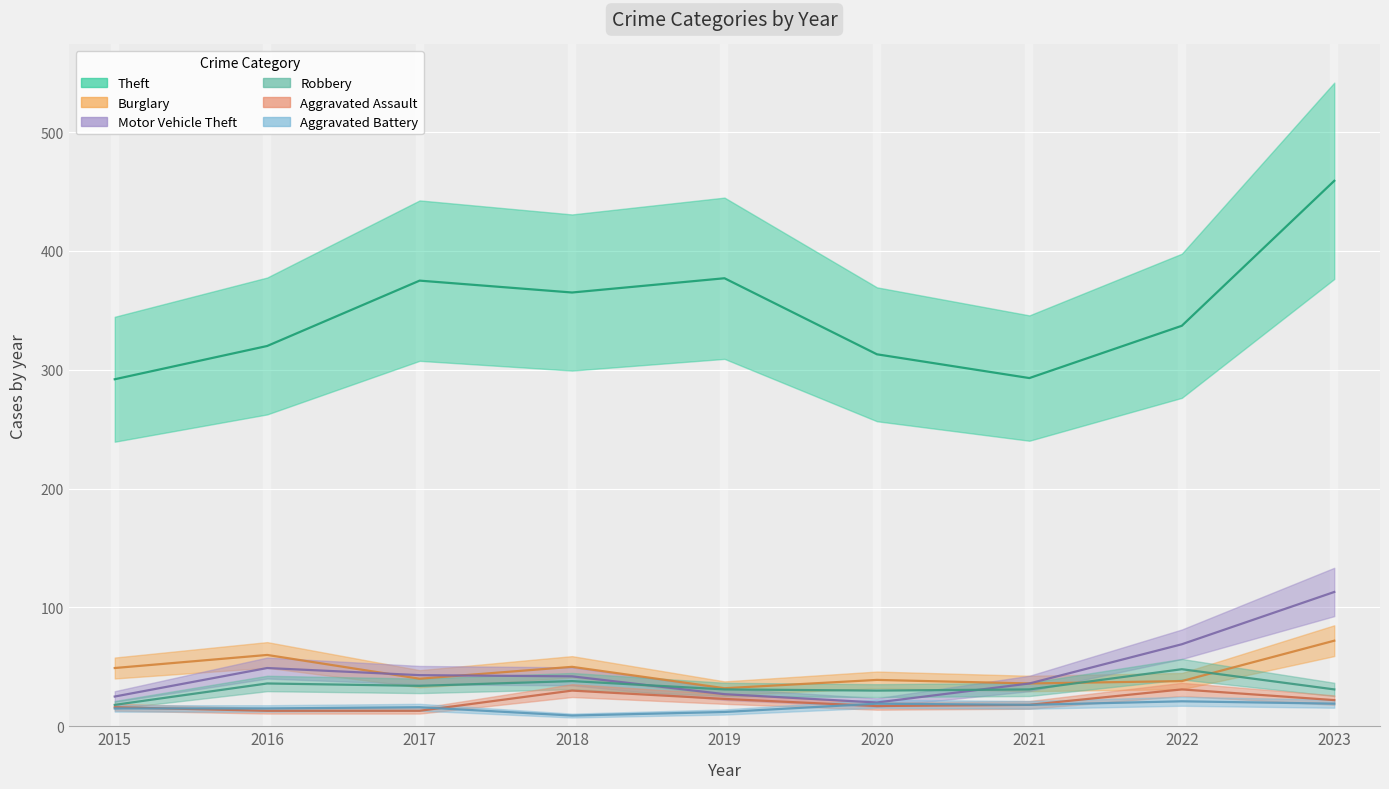

Where is the first local minimum for Aggravated Battery?

2018